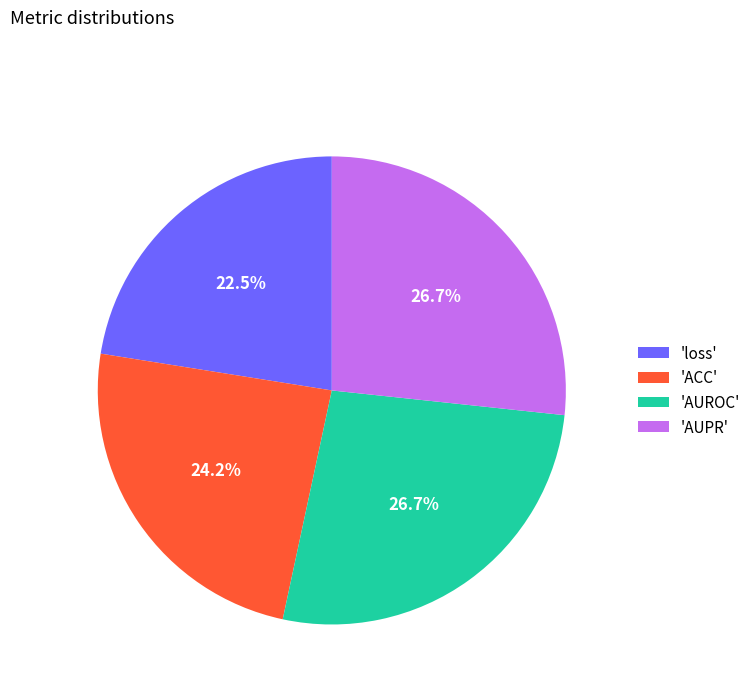

Between 'AUROC' and 'loss', which is larger?

'AUROC'